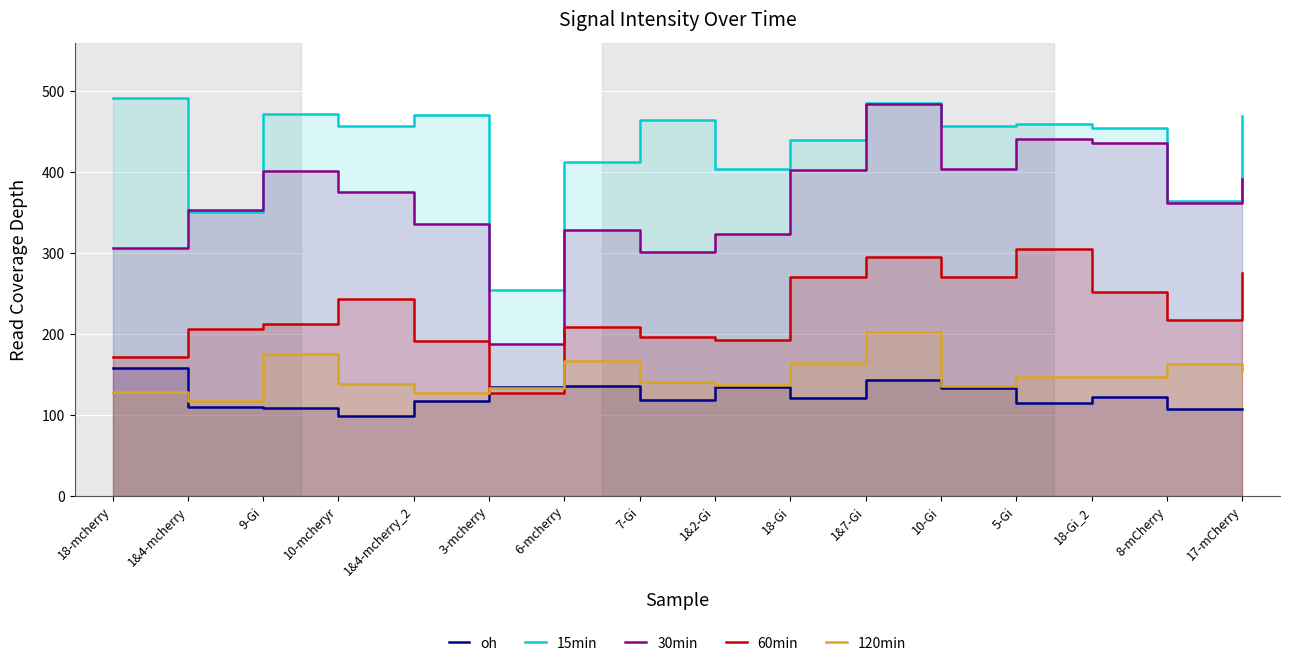

Is the value of 30min at 10-mcheryr greater than the value of 15min at 1&4-mcherry_2?

No